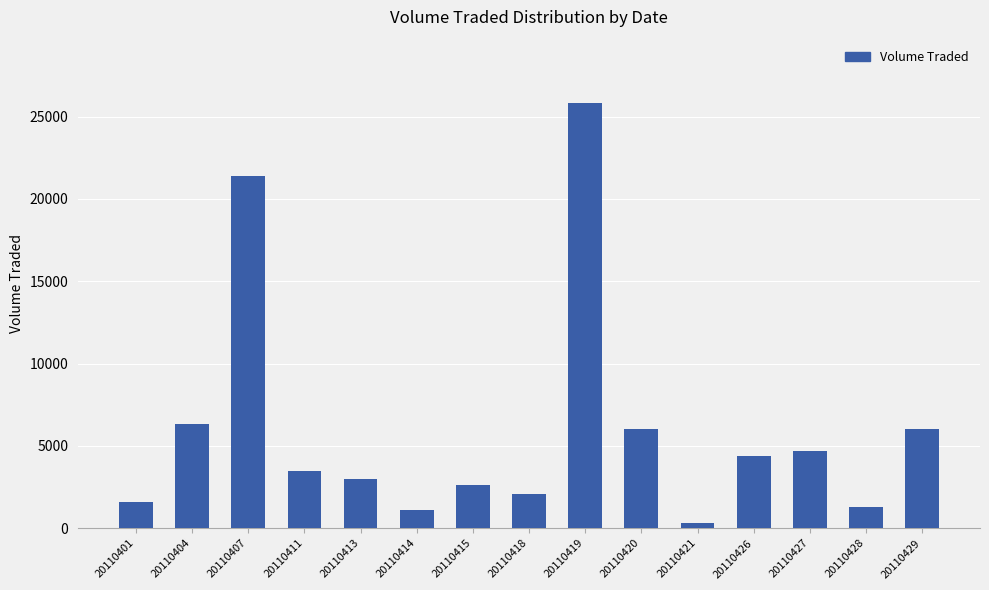

How many distinct data groups are displayed?

1